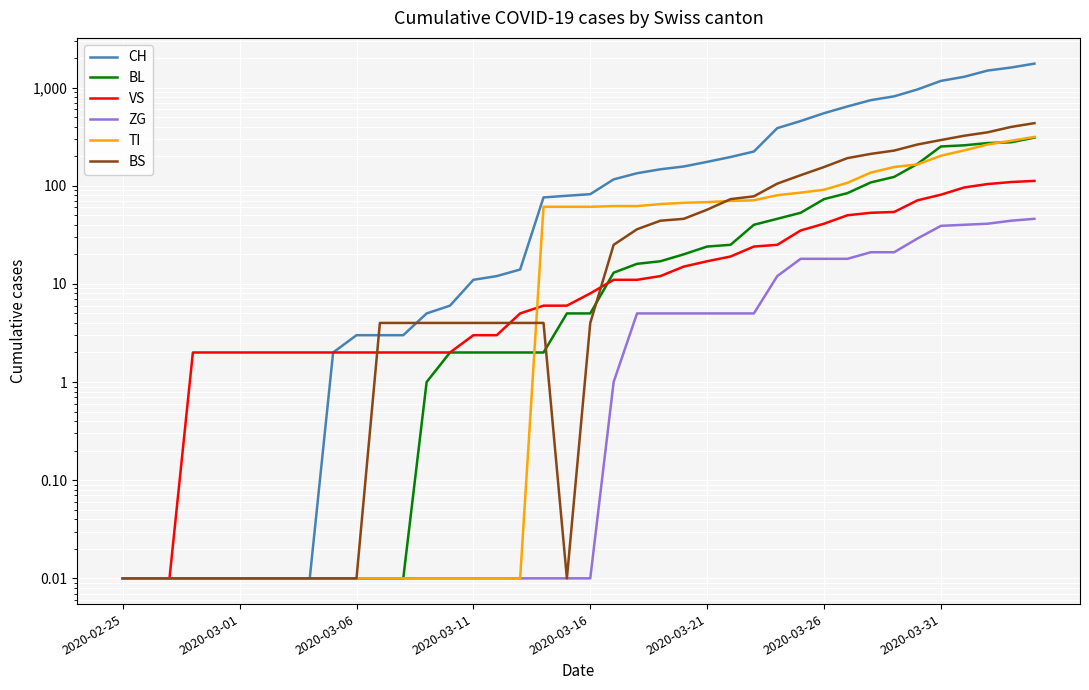

Which series has the largest total across all categories?

CH